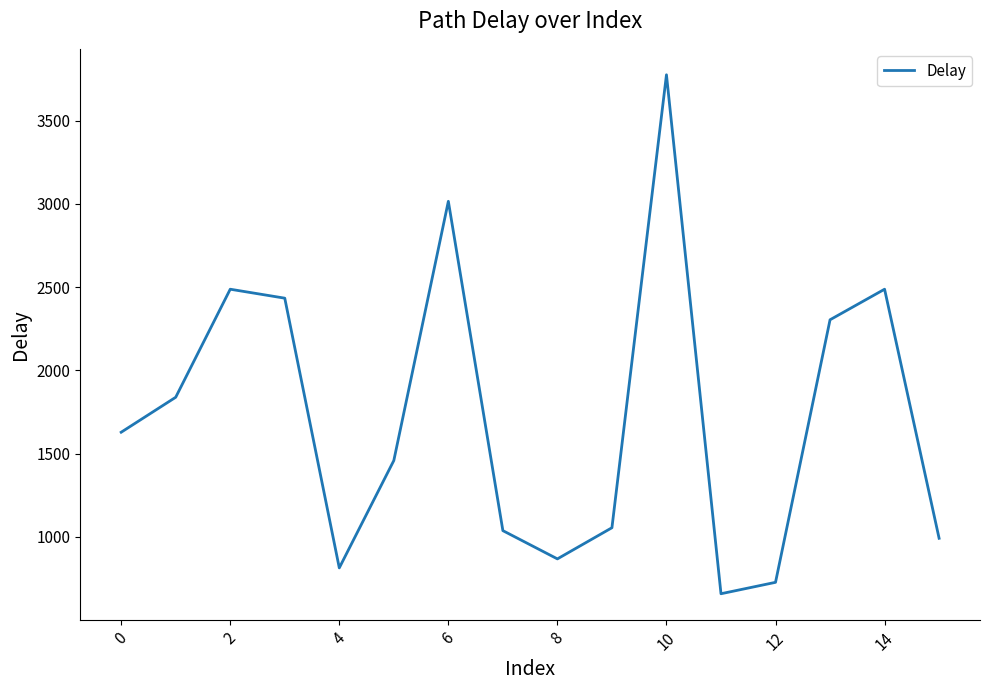

What is the minimum value shown in the chart?

658.3